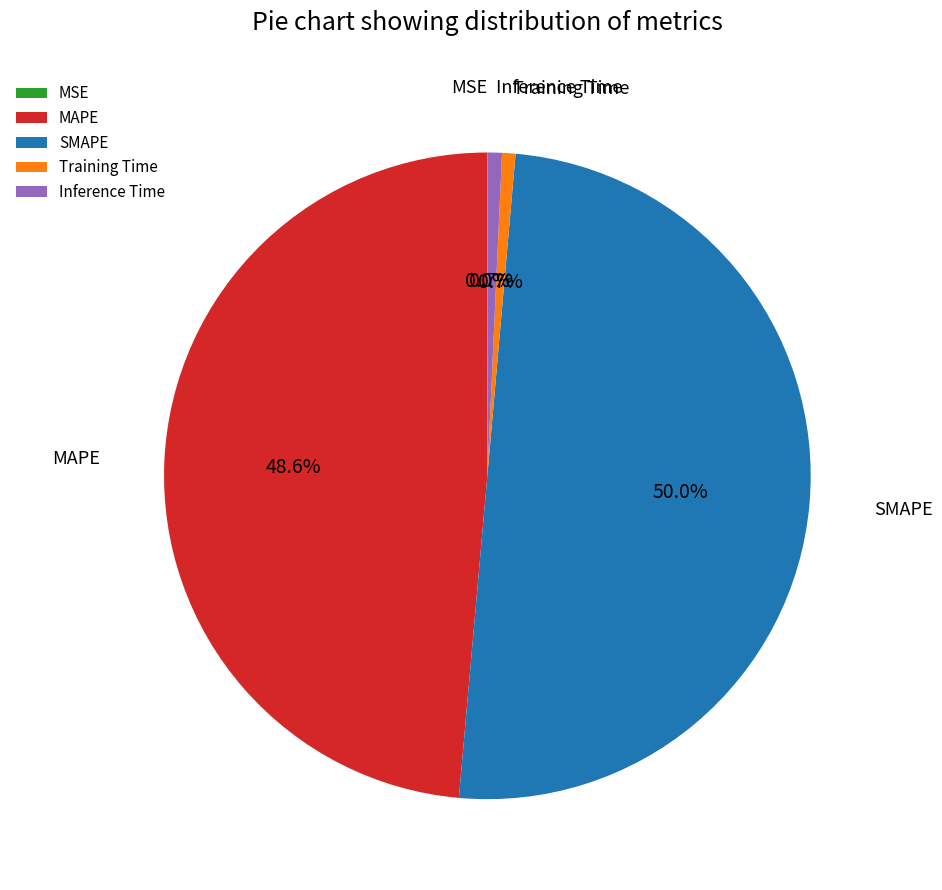

To the nearest percent, what is the difference between the SMAPE and Inference Time slice percentages?

49%